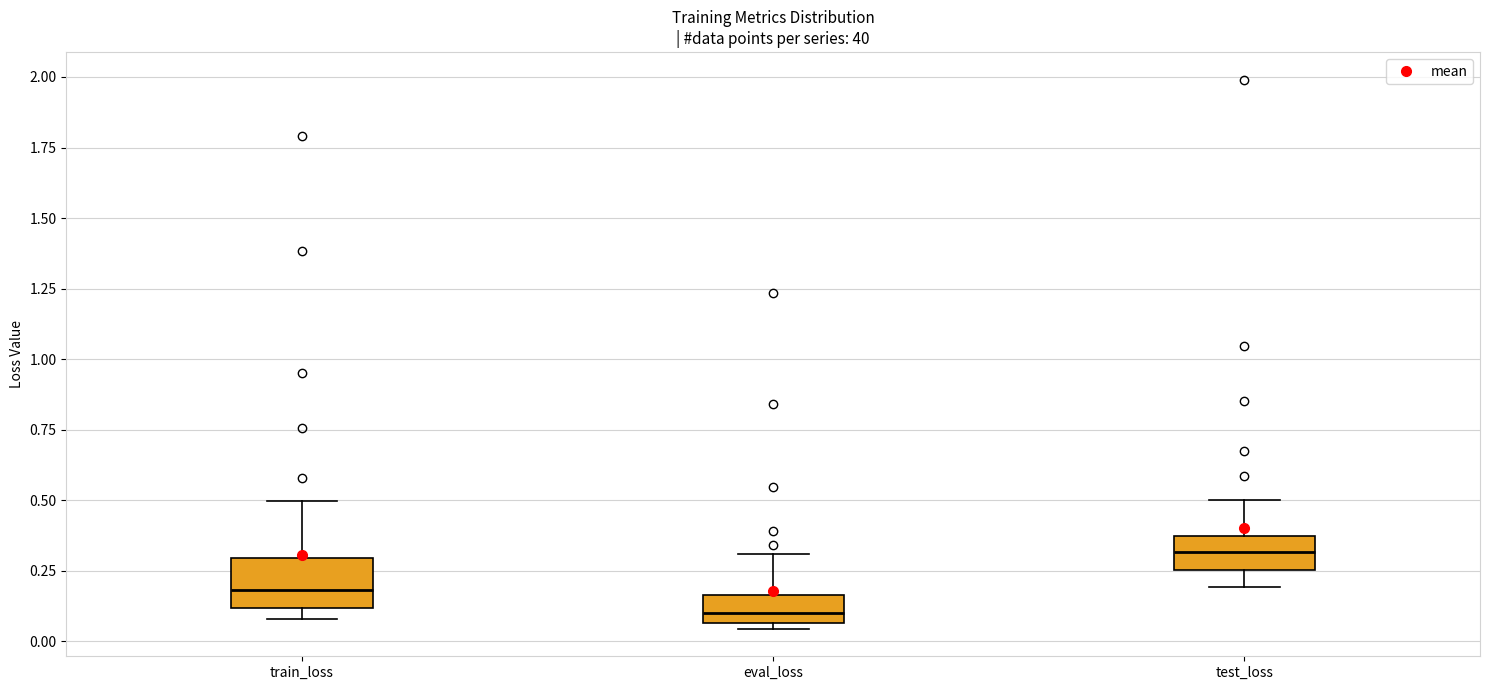

Where is the upper edge of the box for eval_loss on the y-axis? The values are not printed on the chart, so give them approximately, as read against the axis.

0.15